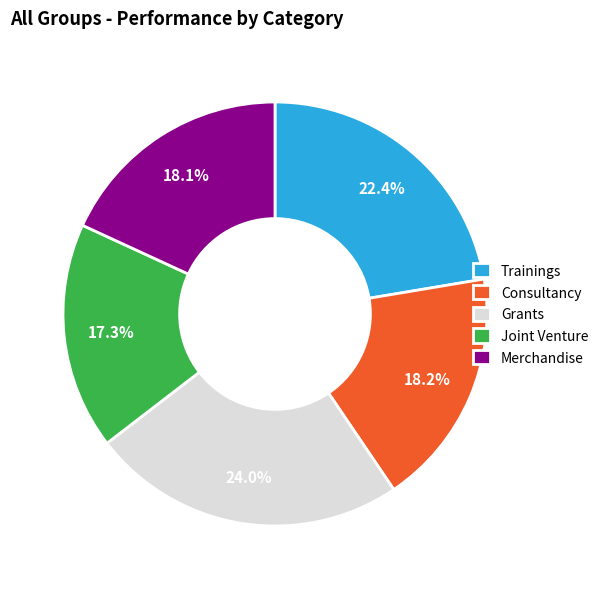

Is it true that Grants is 24% of the pie?

True